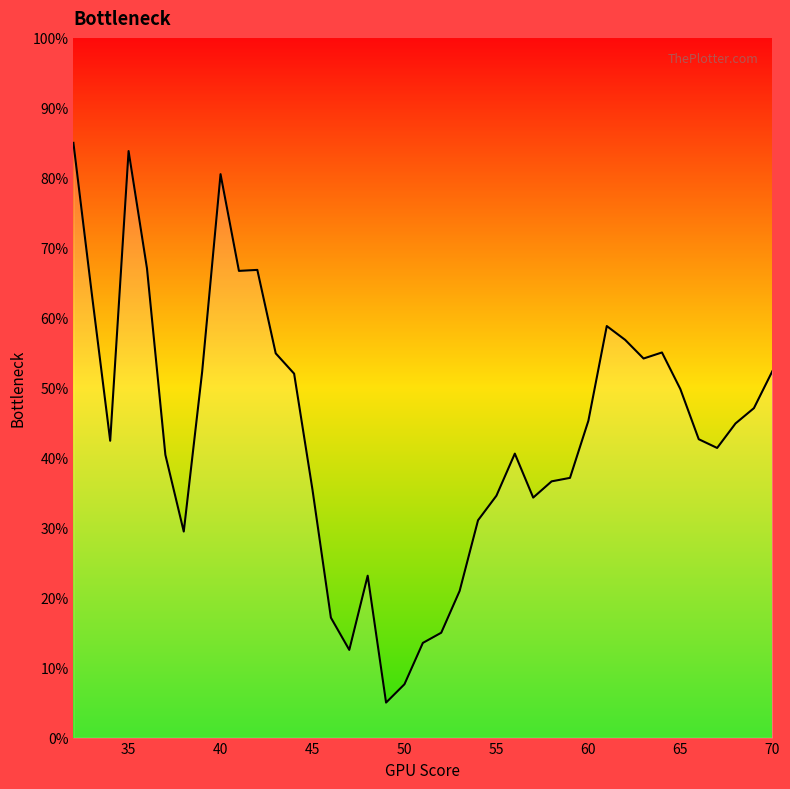

What is the difference between the maximum and minimum values?

80.0